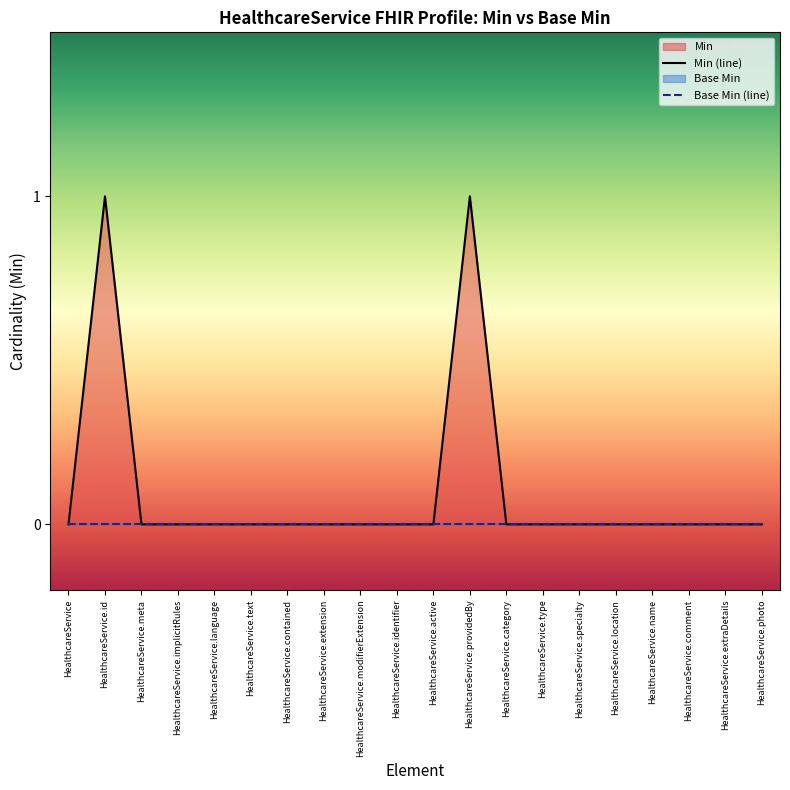

At which label does Base Min (line) reach its peak?

HealthcareService